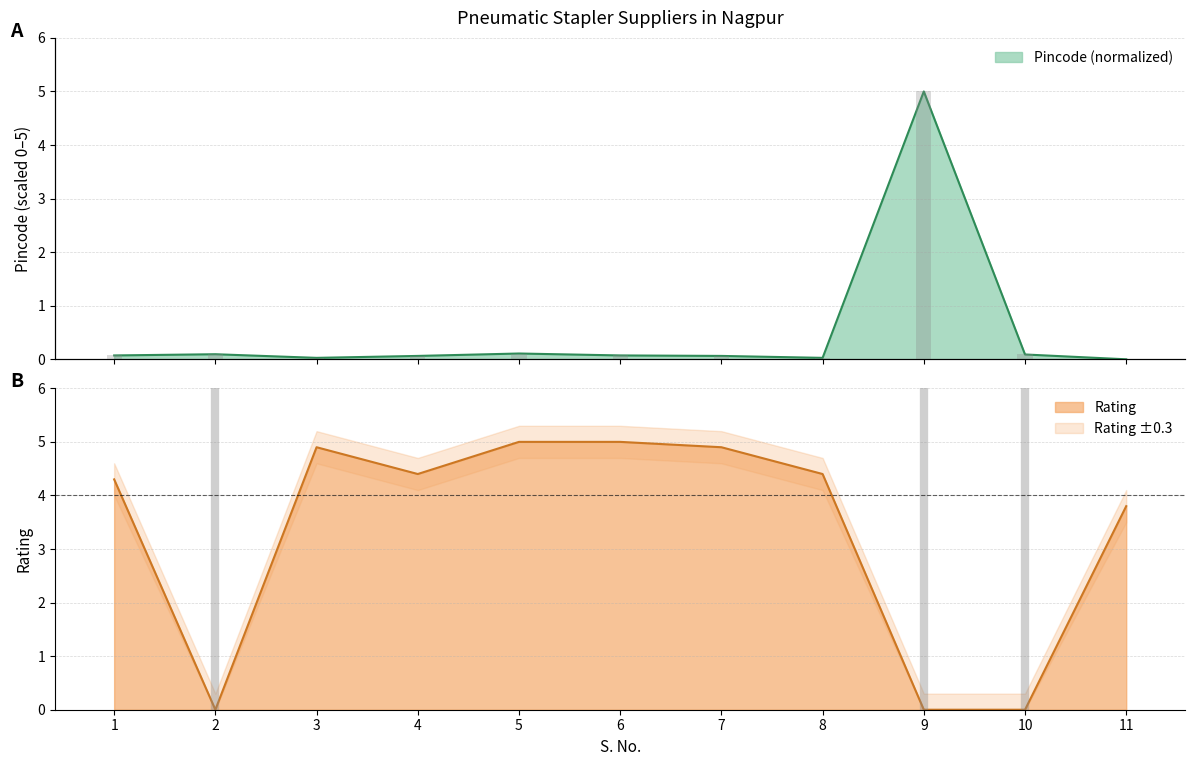

Count the number of categories in the chart.

11